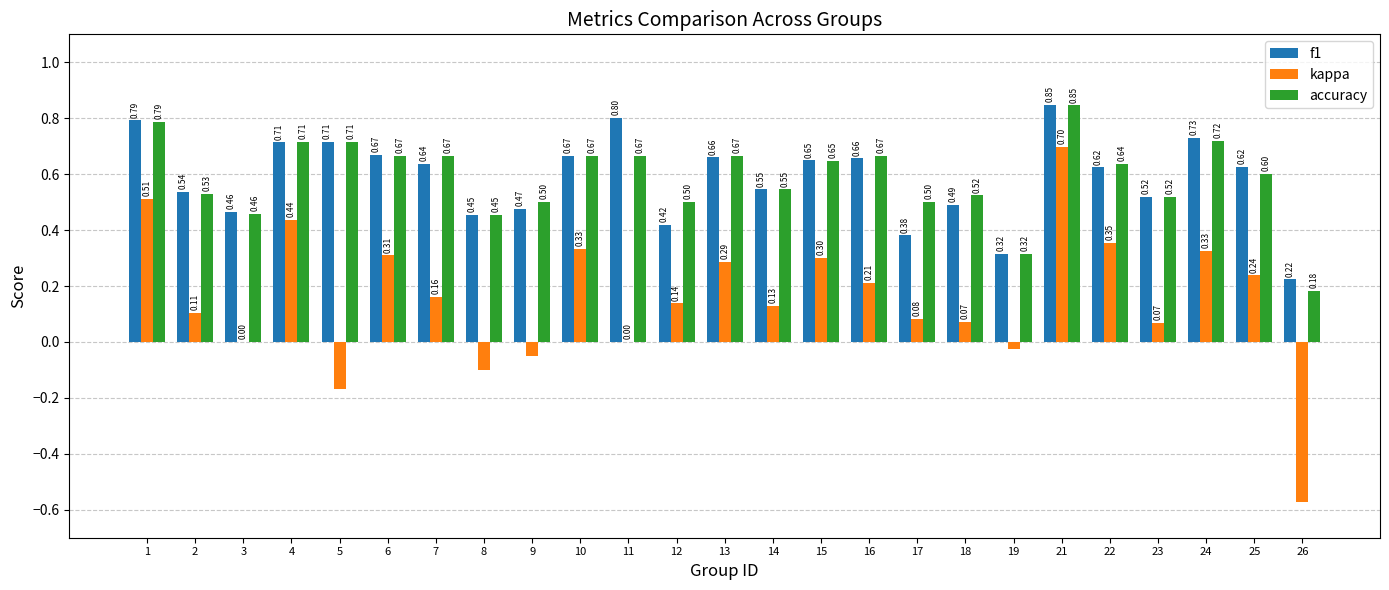

The value of accuracy at 2 is 0.7. True or false?

False